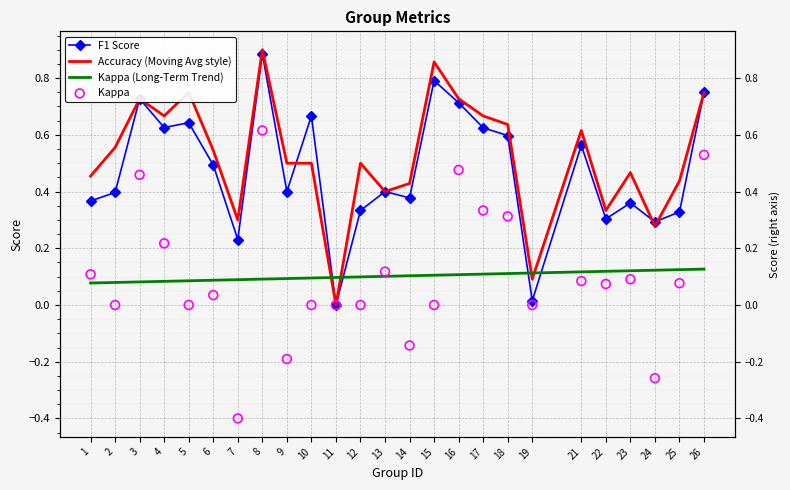

Which series contains the lowest Y value?

Kappa